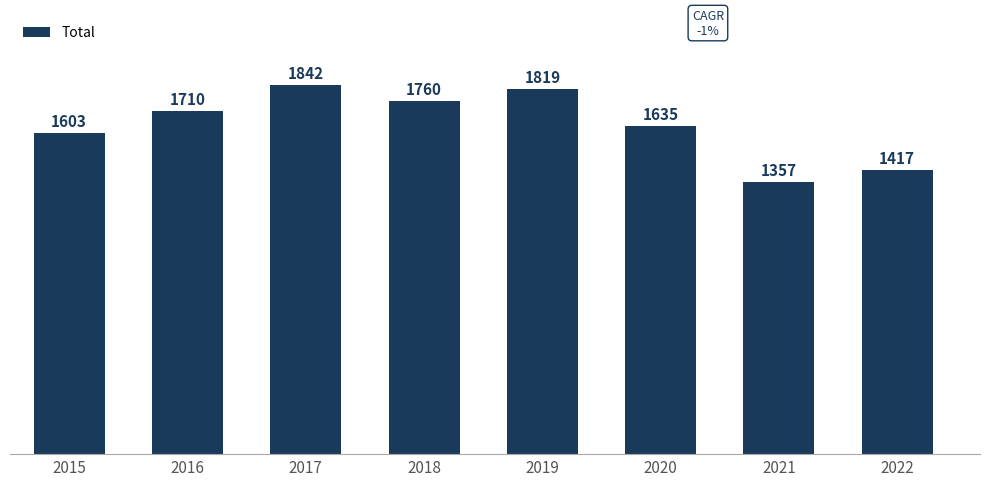

How many bars are there in total?

8